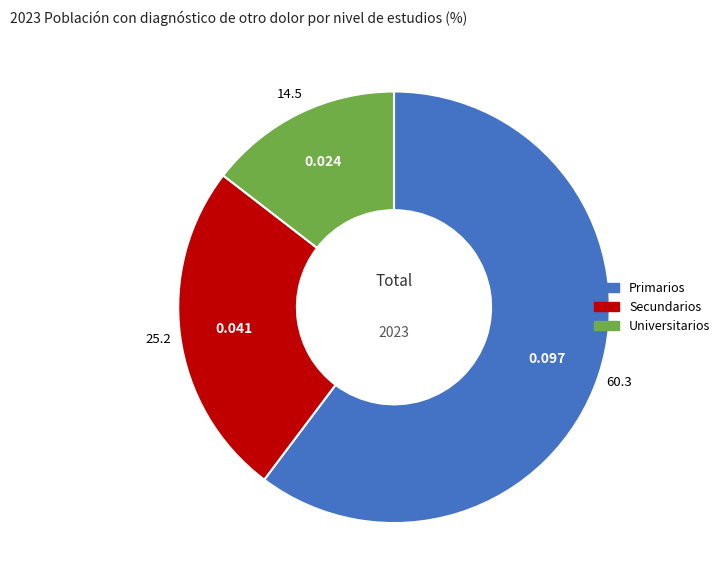

Rank the categories by value from lowest to highest.

Universitarios, Secundarios, Primarios